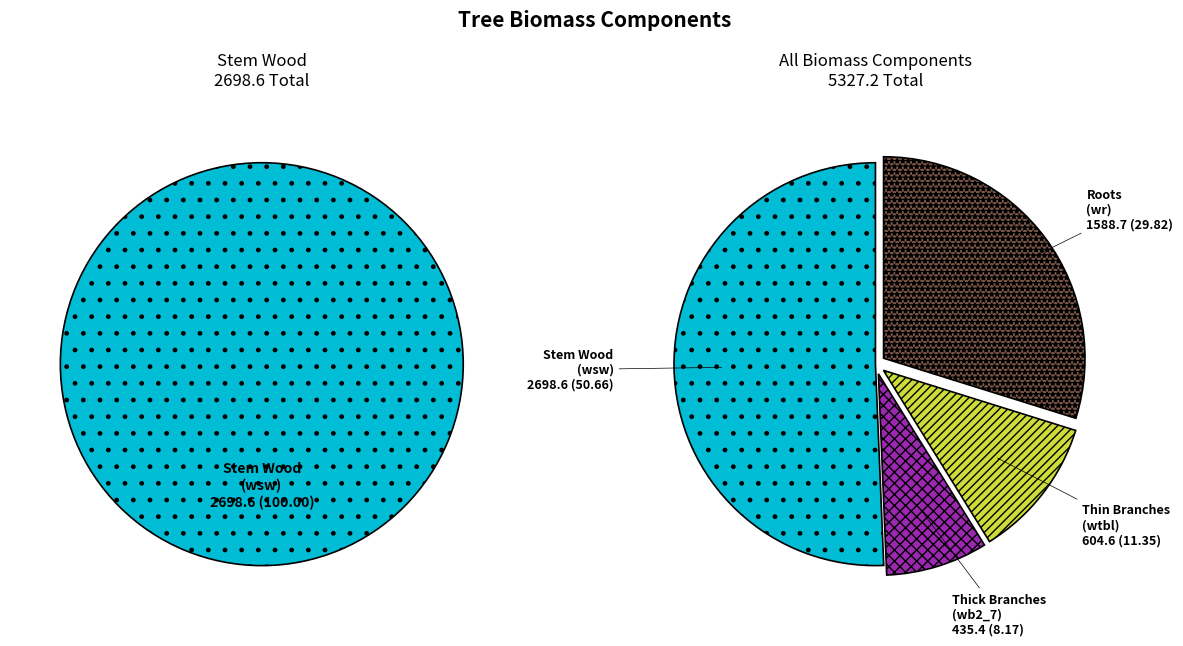

True or false: 160826009 accounts for 0% of the total.

True